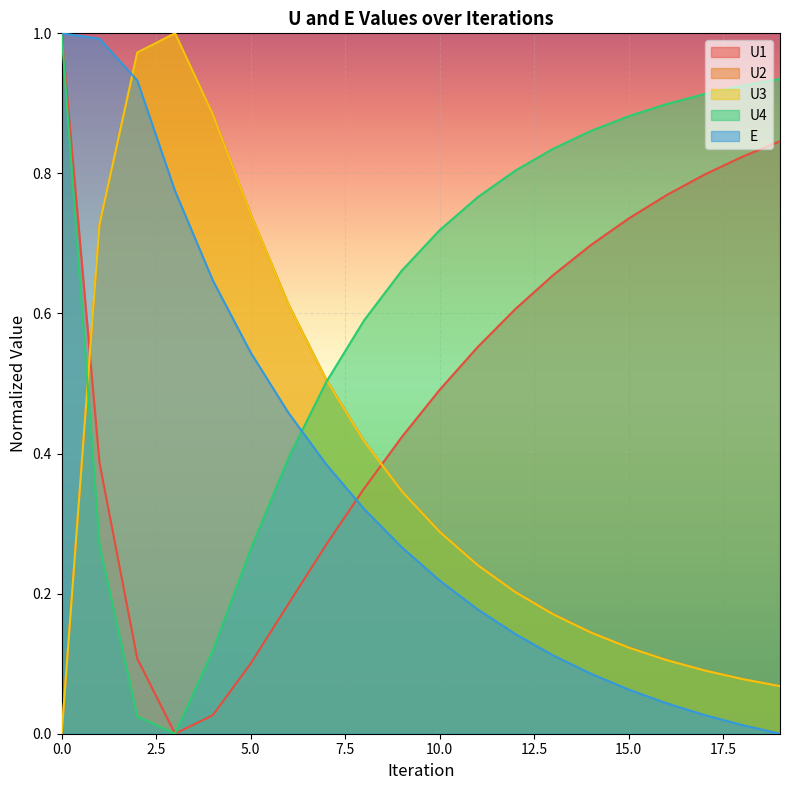

Rank the series at 12 from highest to lowest value.

U4, U1, U2, U3, E